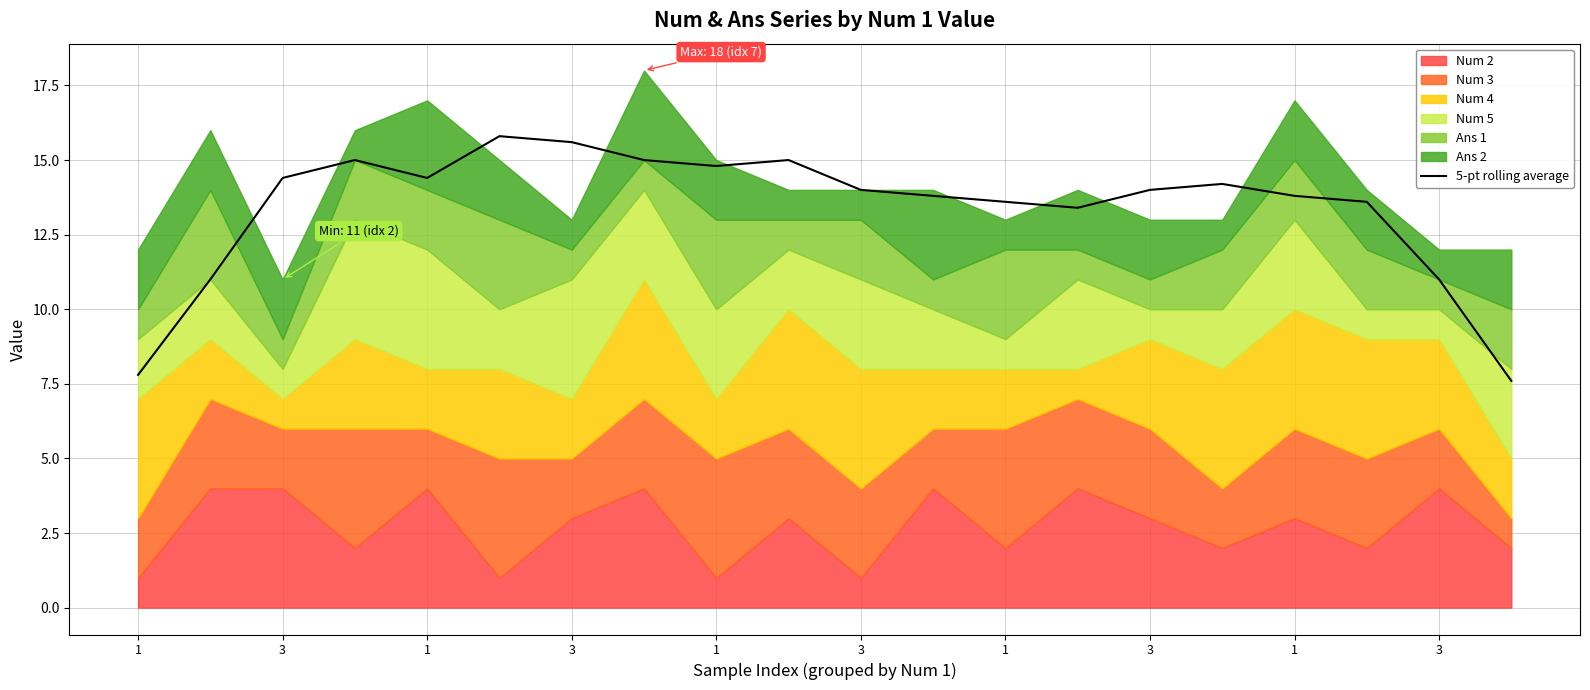

The value at 1 is 22.3. True or false?

False